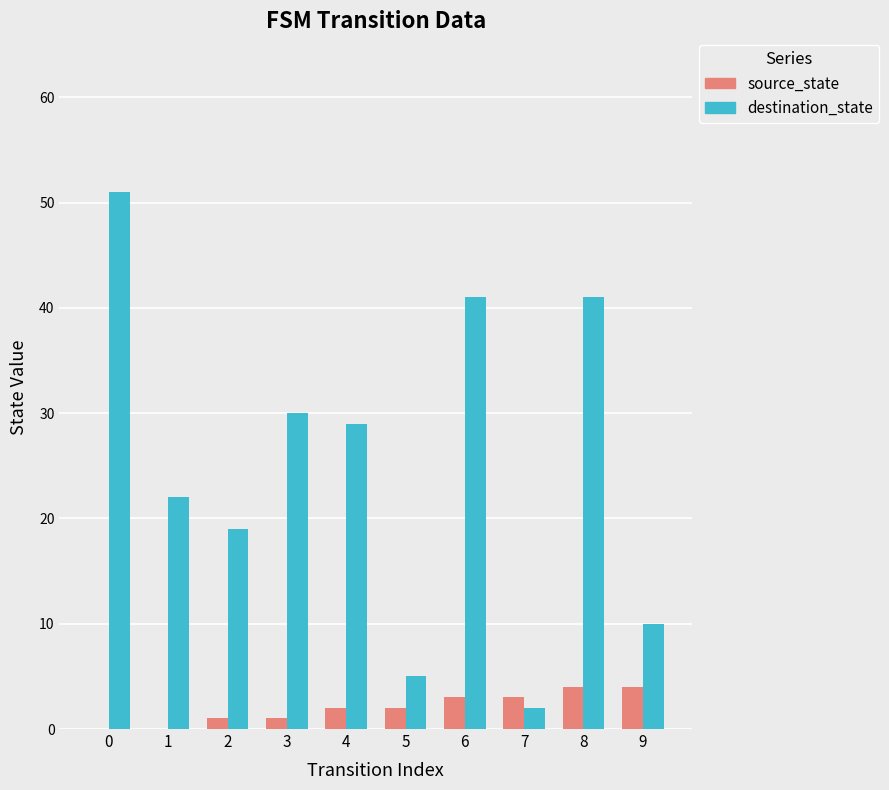

What is the average value of the destination_state series?

25